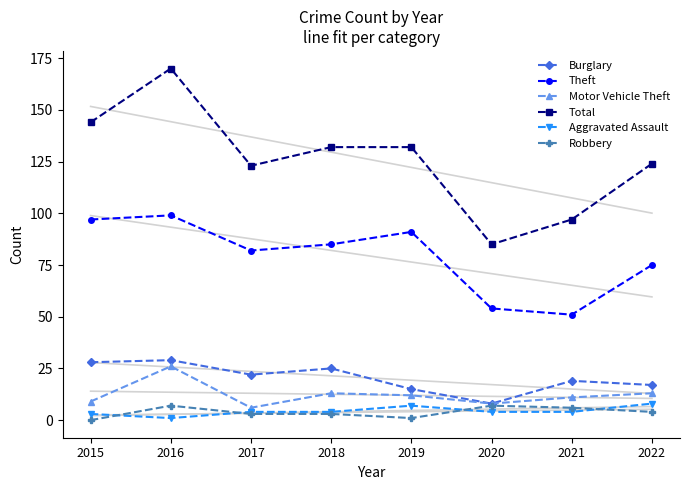

How many categories are shown in the chart?

8